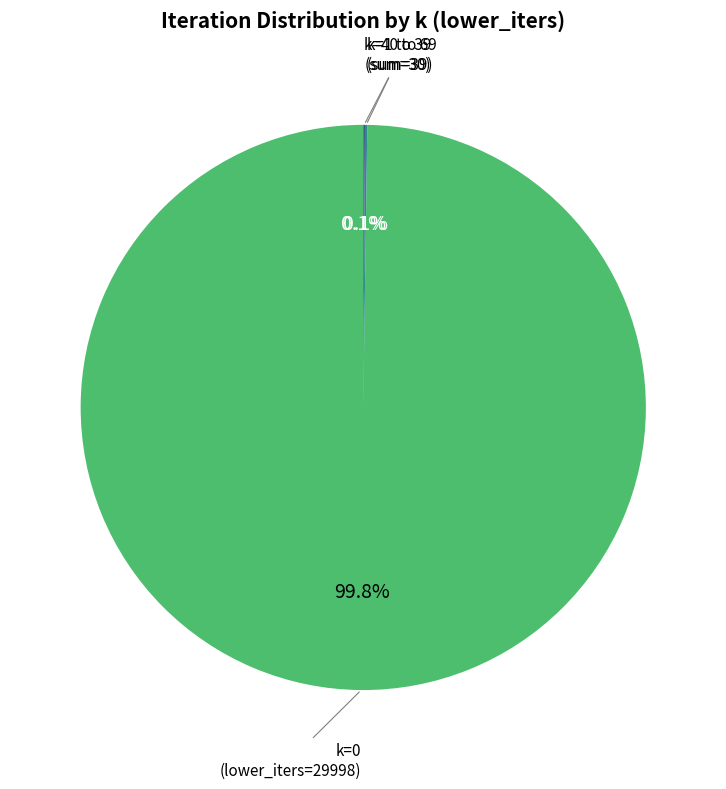

To the nearest percent, what is the difference between the largest and smallest slice percentages?

100%